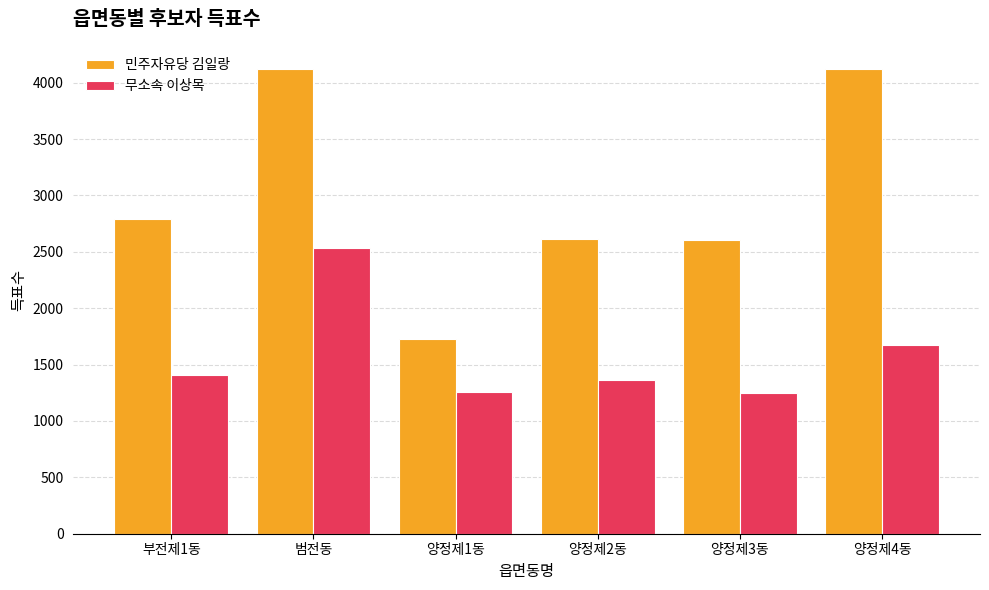

List the series in order of their peak value, lowest first.

무소속 이상목, 민주자유당 김일랑